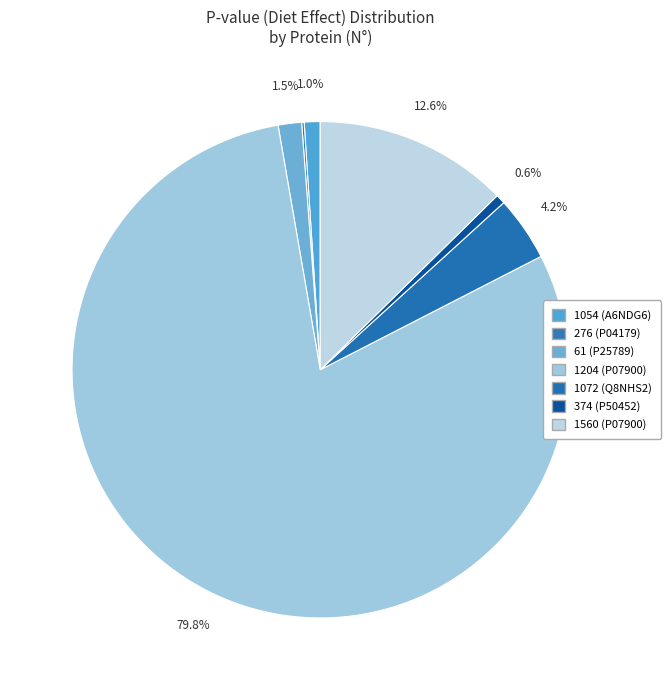

Is there a majority slice in this chart?

Yes